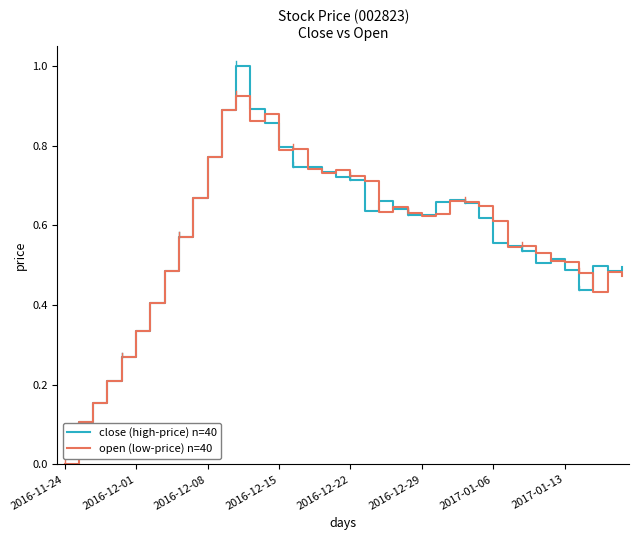

What is the total value across all series at 11?

1.8